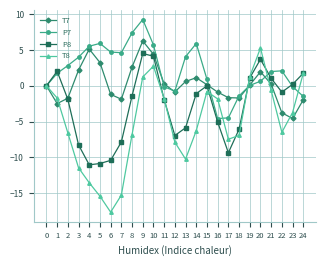

In T8, how many points are higher than both neighbors (excluding endpoints)?

3